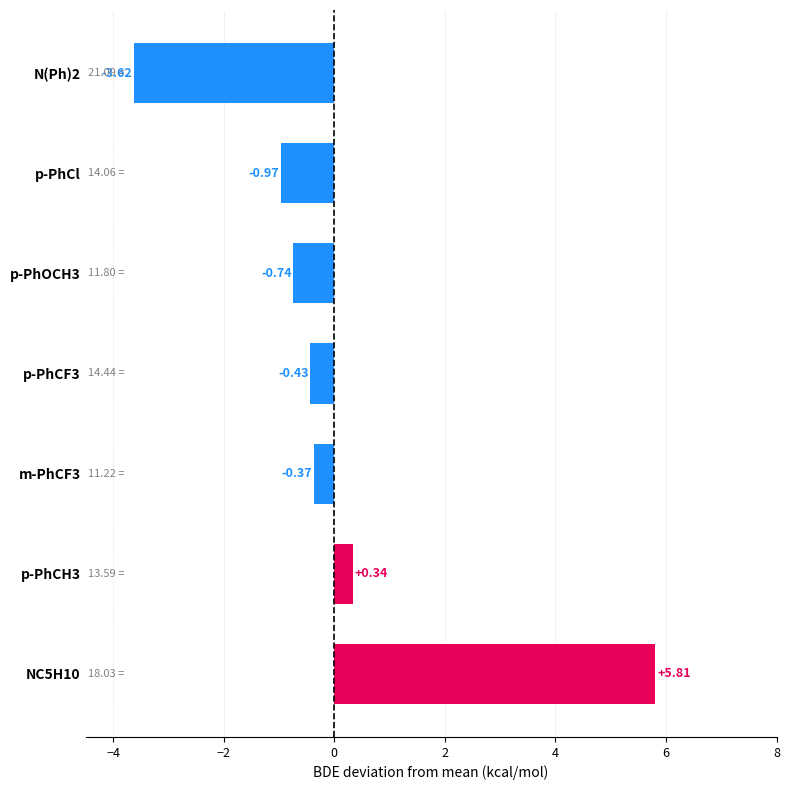

What is the difference between the maximum and minimum values?

9.4